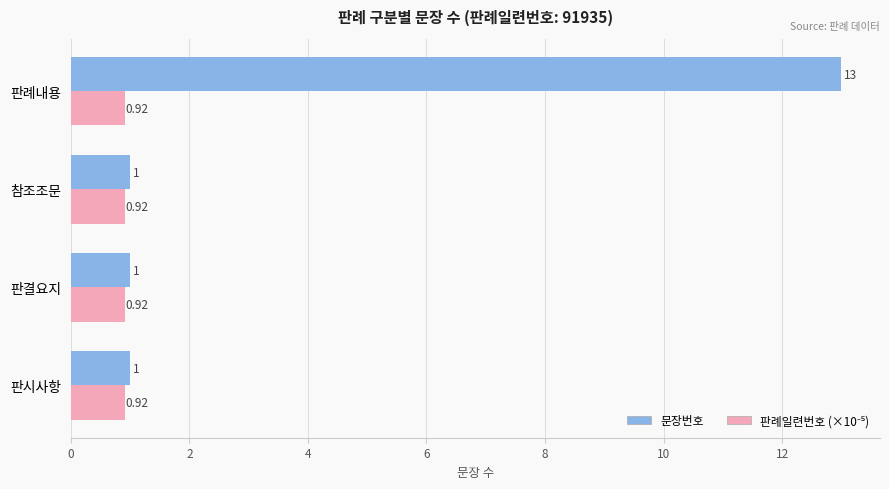

At which label does 문장번호 reach its peak?

판례내용